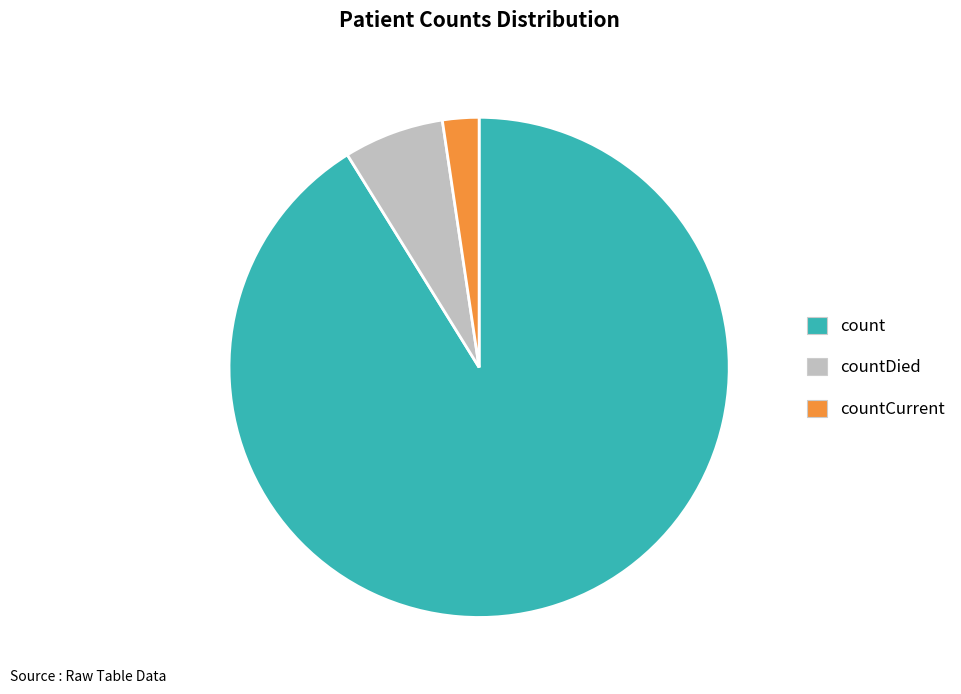

Is there any slice that represents more than half of the pie?

Yes